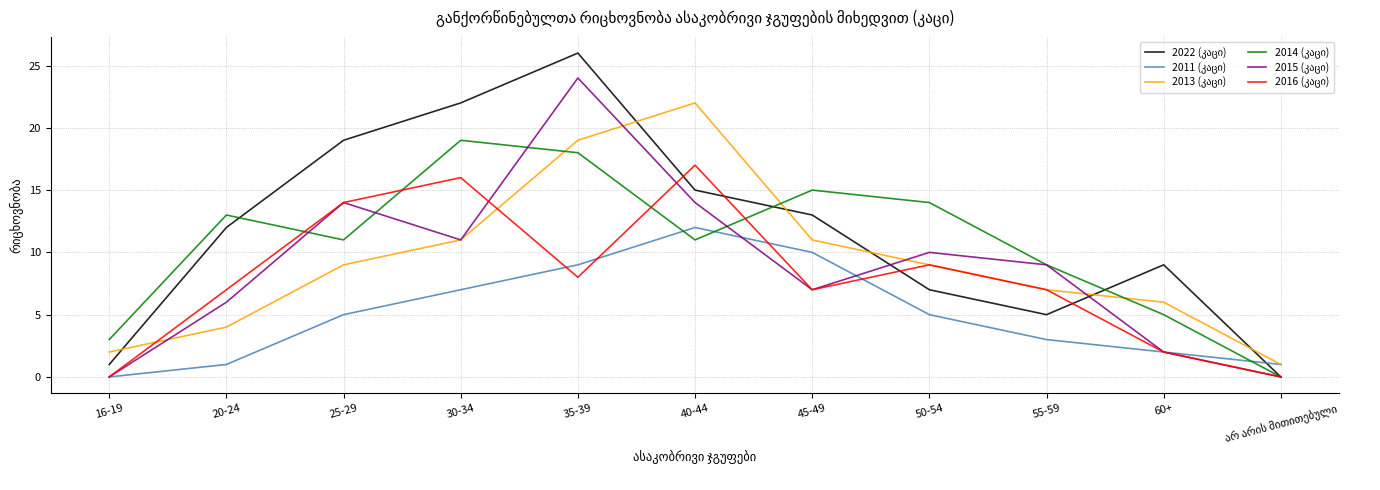

Does the chart display data point markers on the line(s)?

No